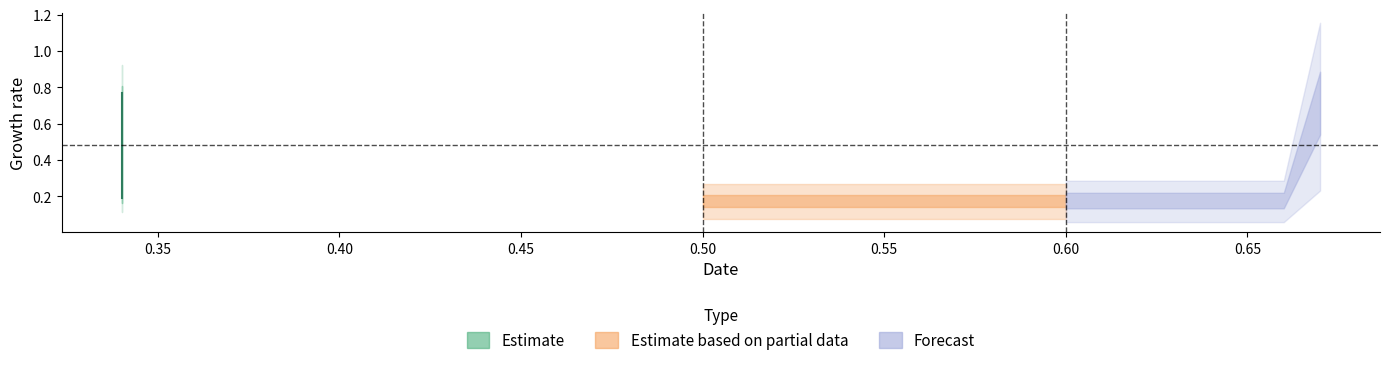

Which has a higher value, 0.34 or 0.67?

0.34